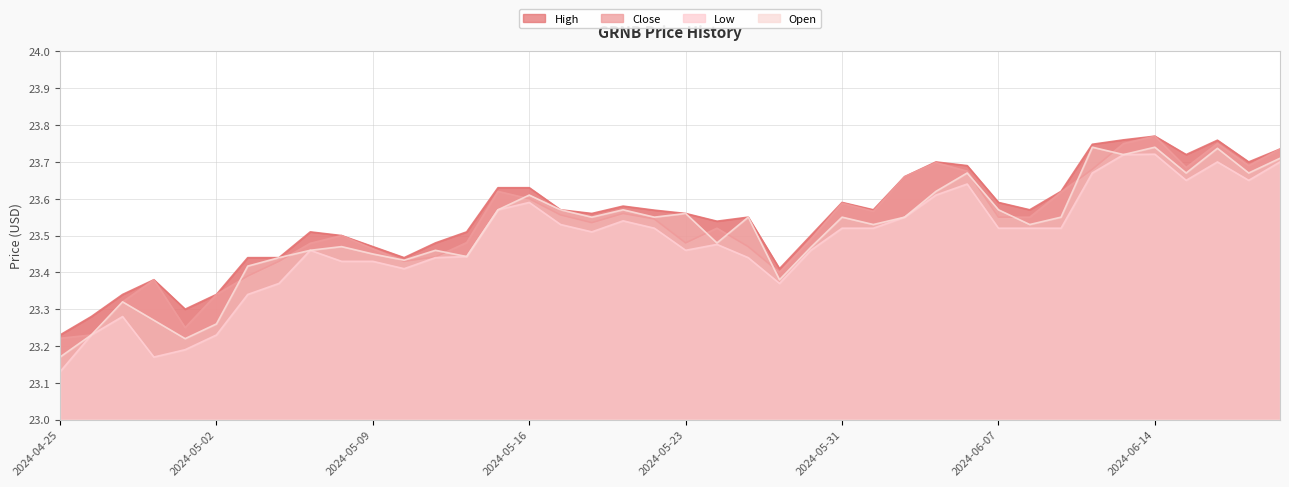

Is the value of Low at 2024-05-10 greater than the value of High at 2024-05-07?

No